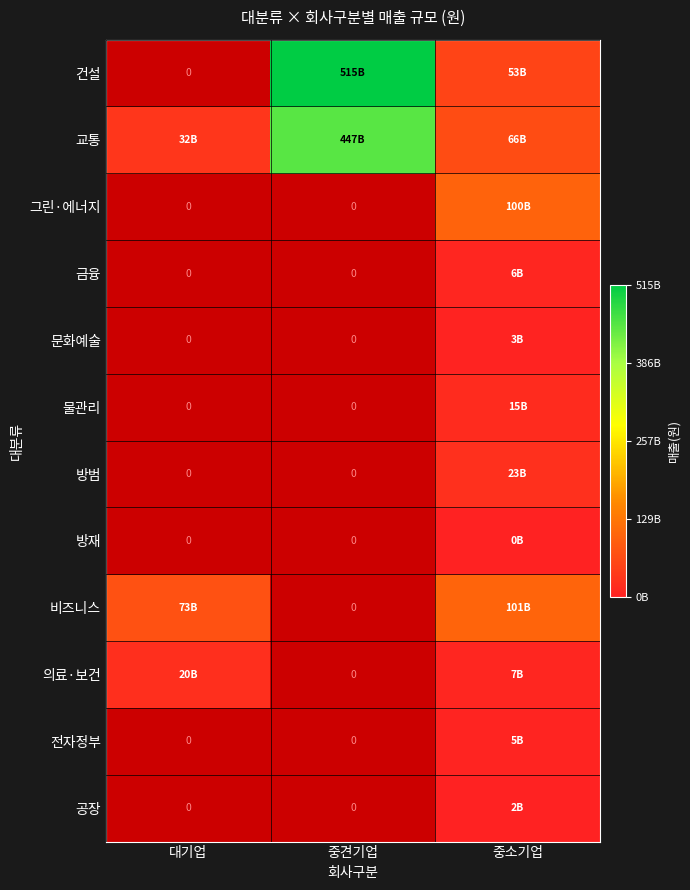

Between 대기업 and 중견기업, which is larger?

중견기업